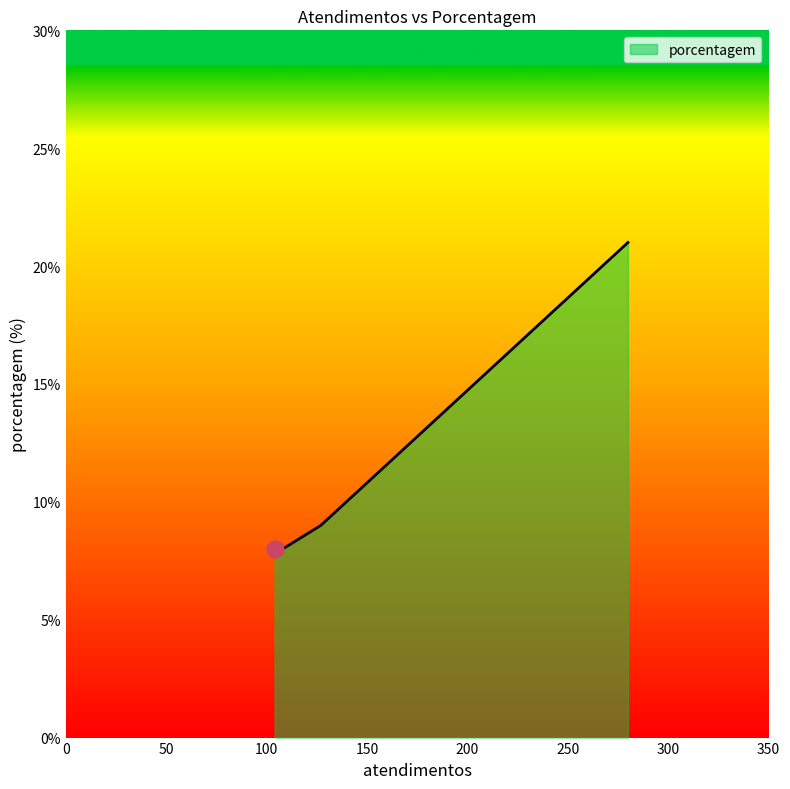

What is the average value?

12